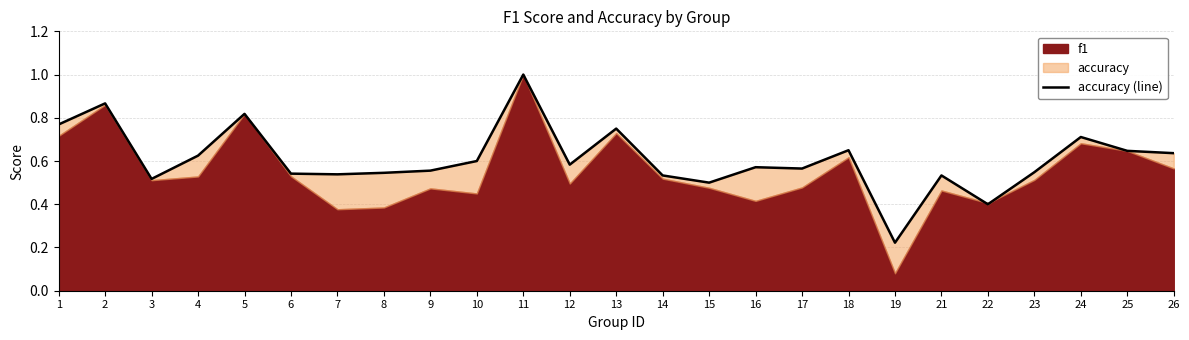

How many points are lower than both their immediate neighbors (excluding endpoints)?

7